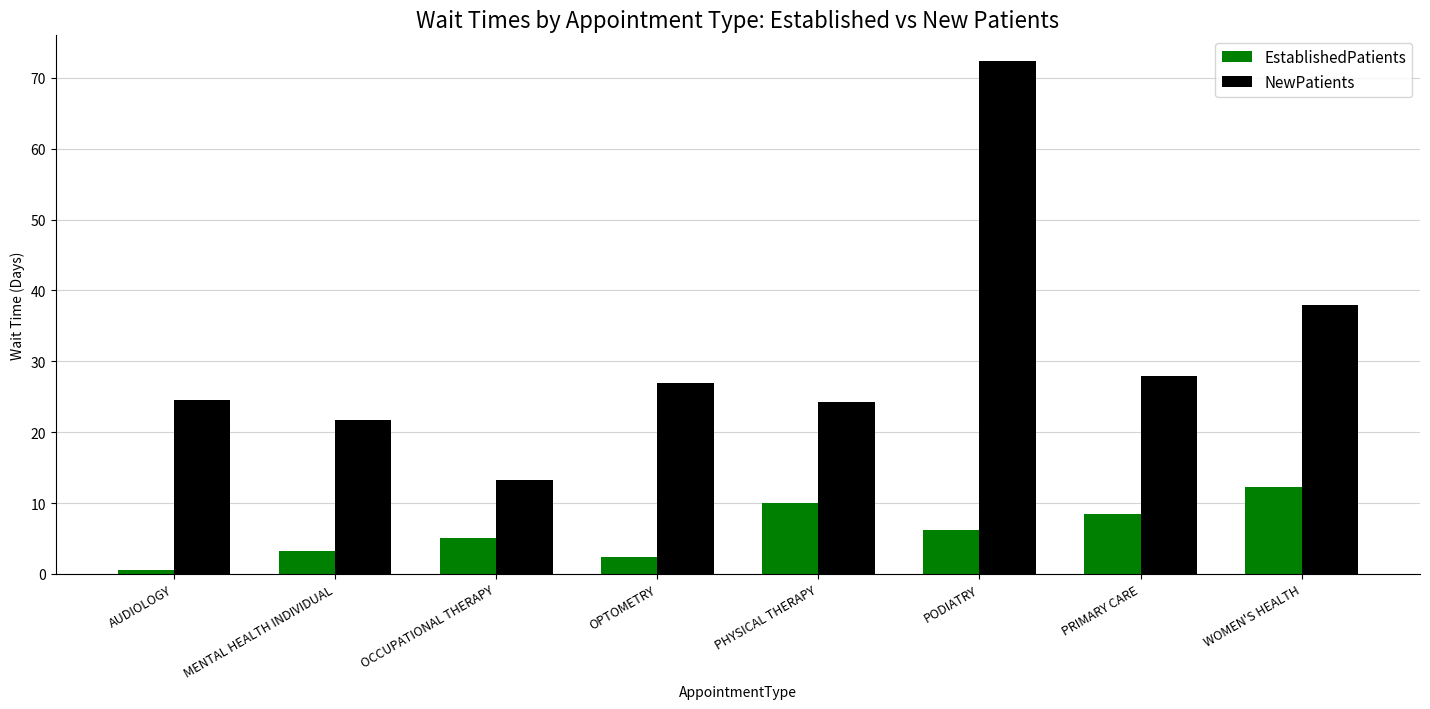

What is the difference between the NewPatients values at MENTAL HEALTH INDIVIDUAL and PODIATRY?

50.7